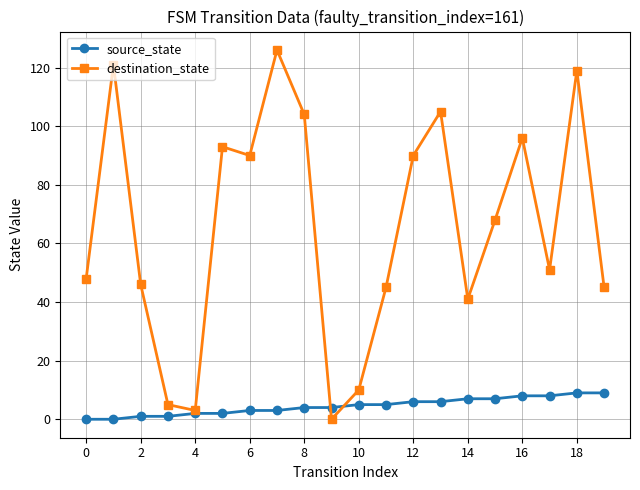

What is the average value of the destination_state series?

65